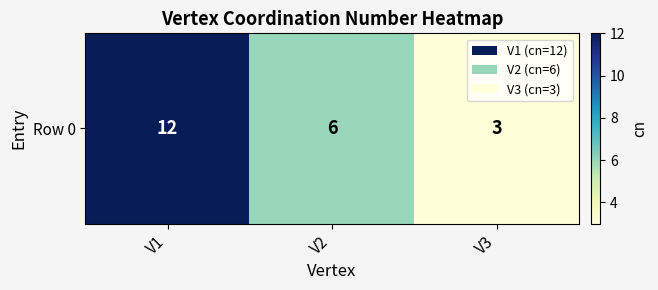

Which has a higher value, V2 or V1?

V1